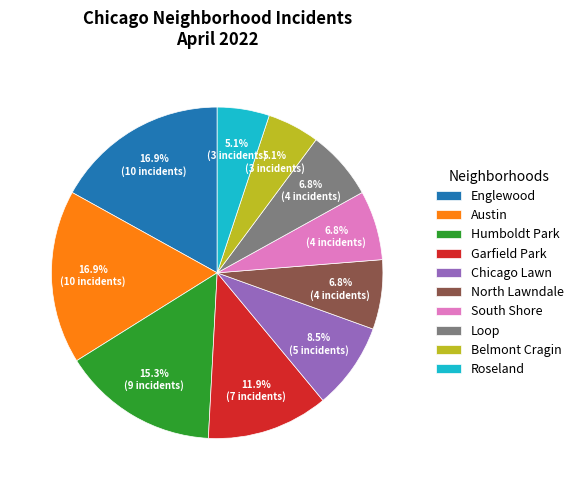

Do Garfield Park and Roseland together represent more than half of the pie?

No